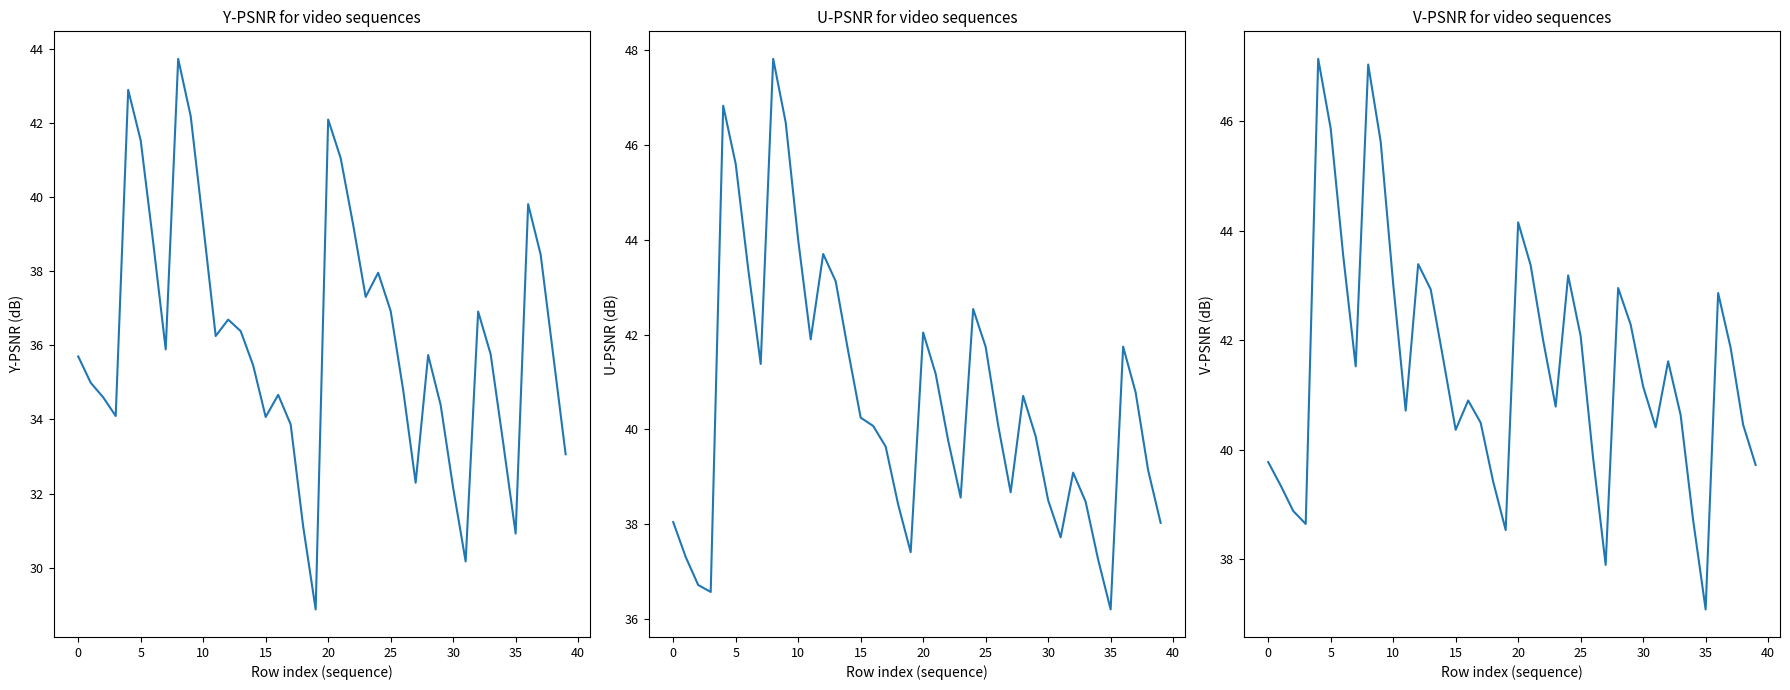

How many times do U-PSNR(dB) and V-PSNR(dB) cross each other?

4